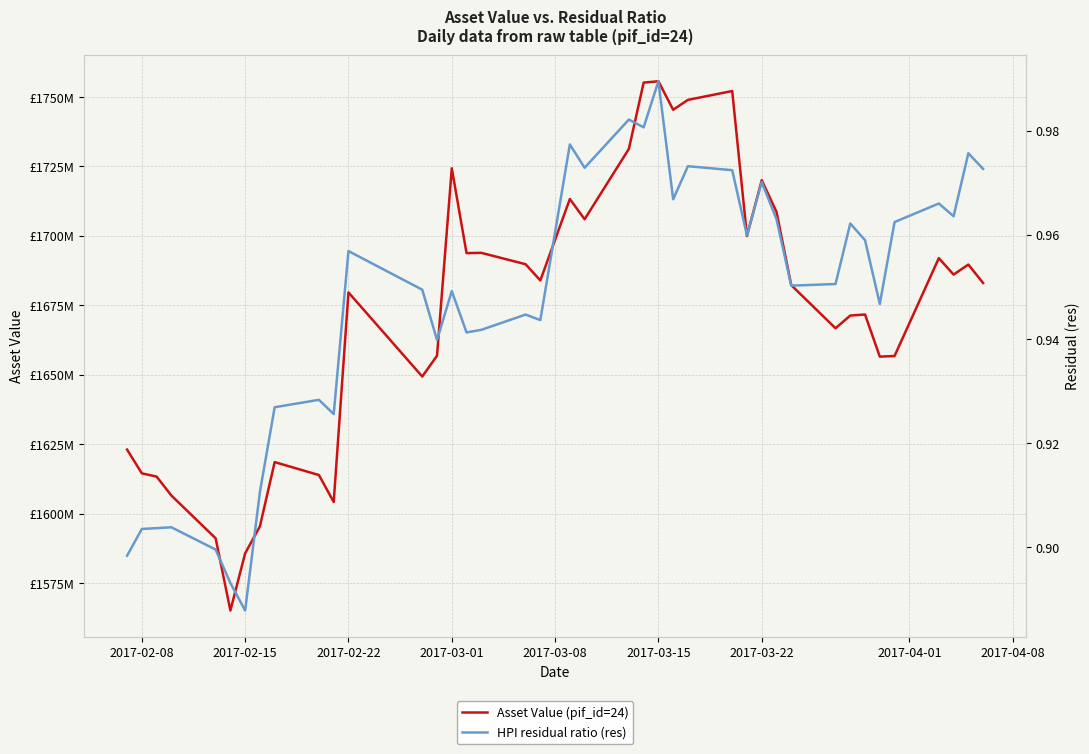

Count the number of categories in the chart.

40